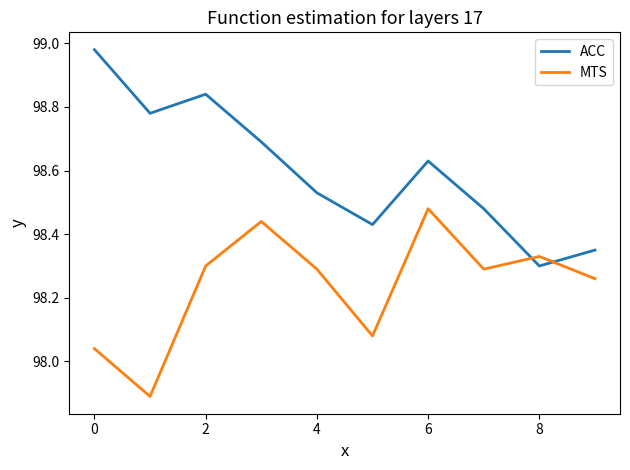

After their last crossing, which series has the higher values: ACC or MTS?

ACC